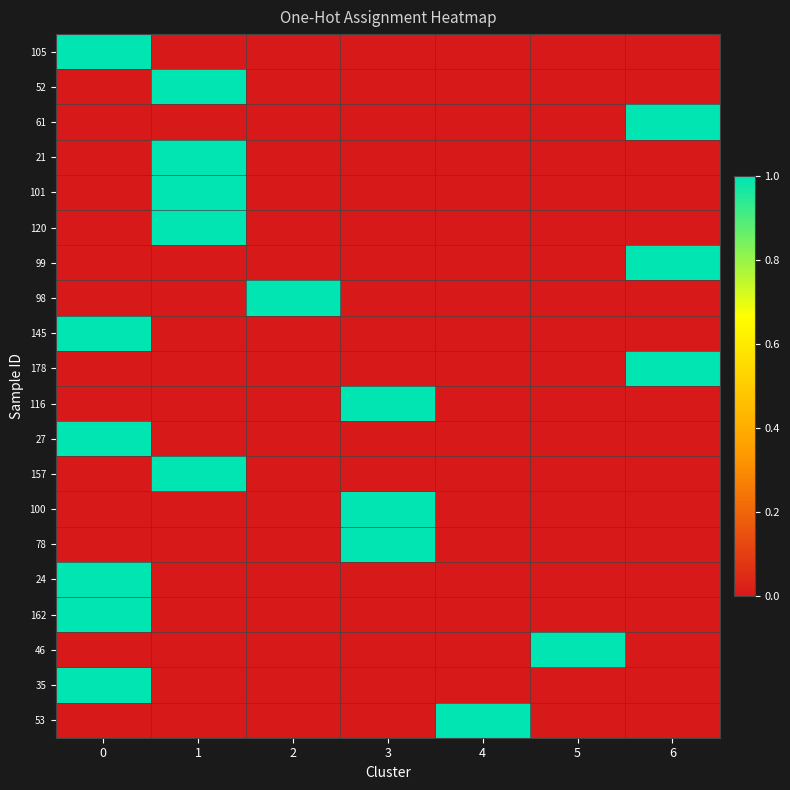

At 6, list the series in order from largest to smallest.

61, 99, 178, 105, 52, 21, 101, 120, 98, 145, 116, 27, 157, 100, 78, 24, 162, 46, 35, 53